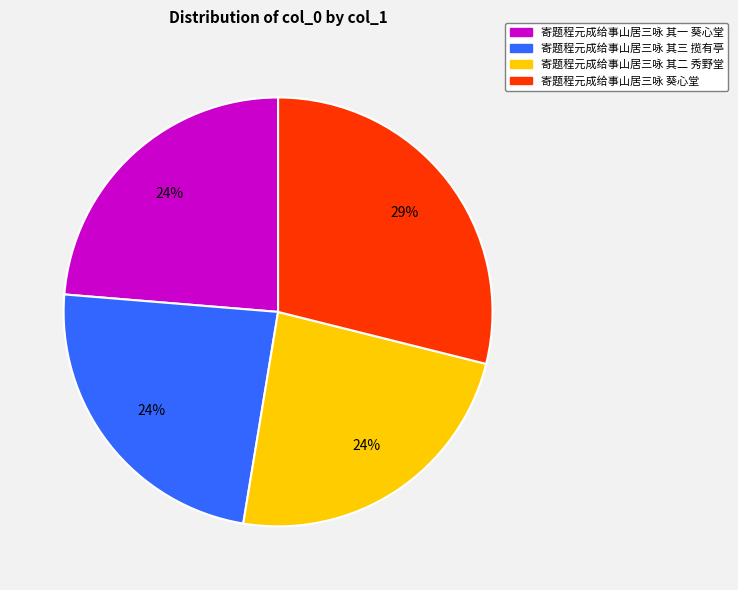

Approximately how many times larger is the value at 寄题程元成给事山居三咏 其一 葵心堂 compared to 寄题程元成给事山居三咏 葵心堂?

0.8